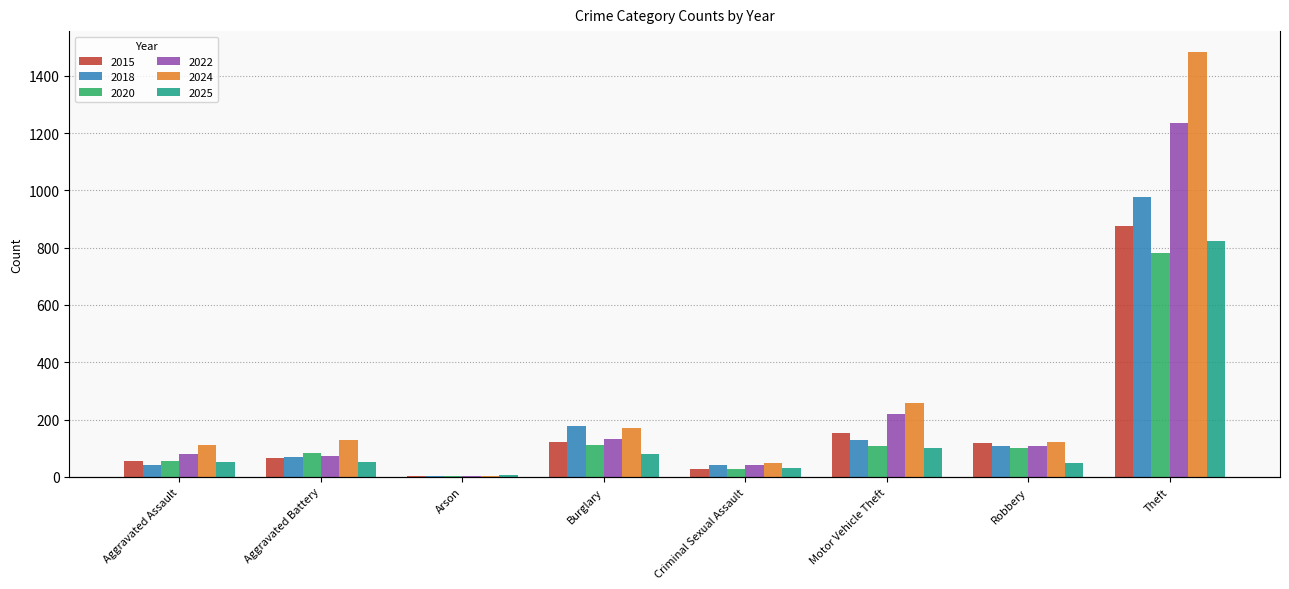

What is the difference between the 2022 values at Robbery and Aggravated Battery?

37